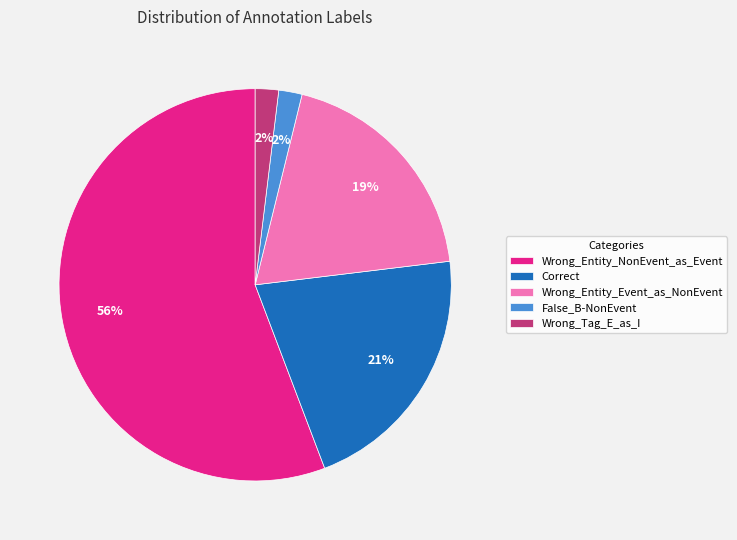

Approximately how many times larger is the value at Wrong_Tag_E_as_I compared to Wrong_Entity_Event_as_NonEvent?

0.1